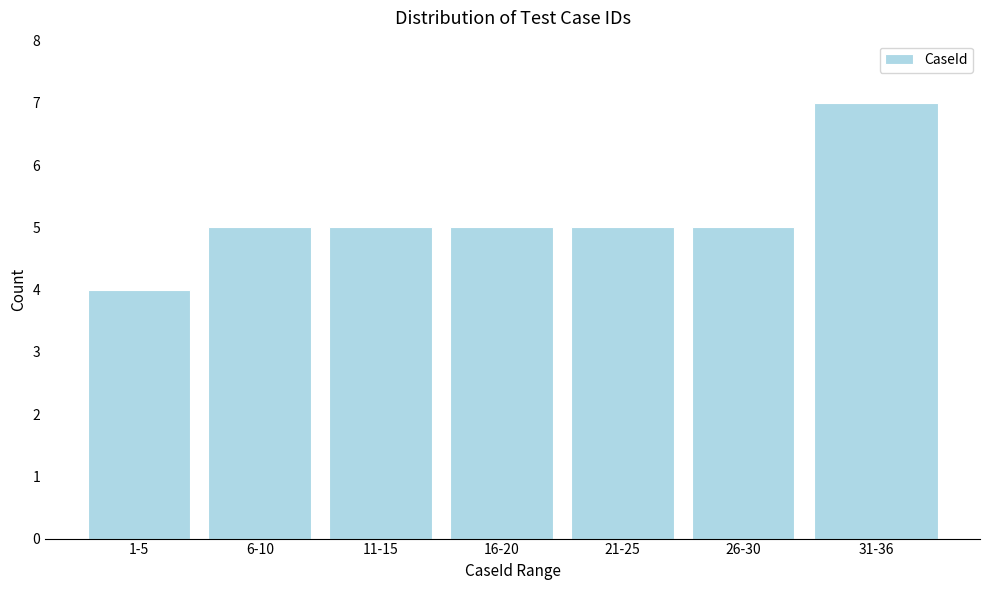

Reading left to right, extract all data points from this chart.

1-5=4	6-10=5	11-15=5	16-20=5	21-25=5	26-30=5	31-36=7